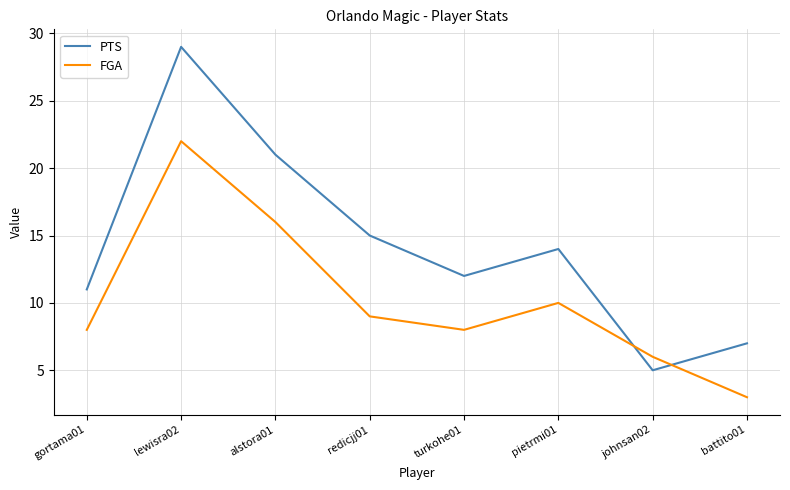

What is the spread (max minus min) of values at lewisra02?

7